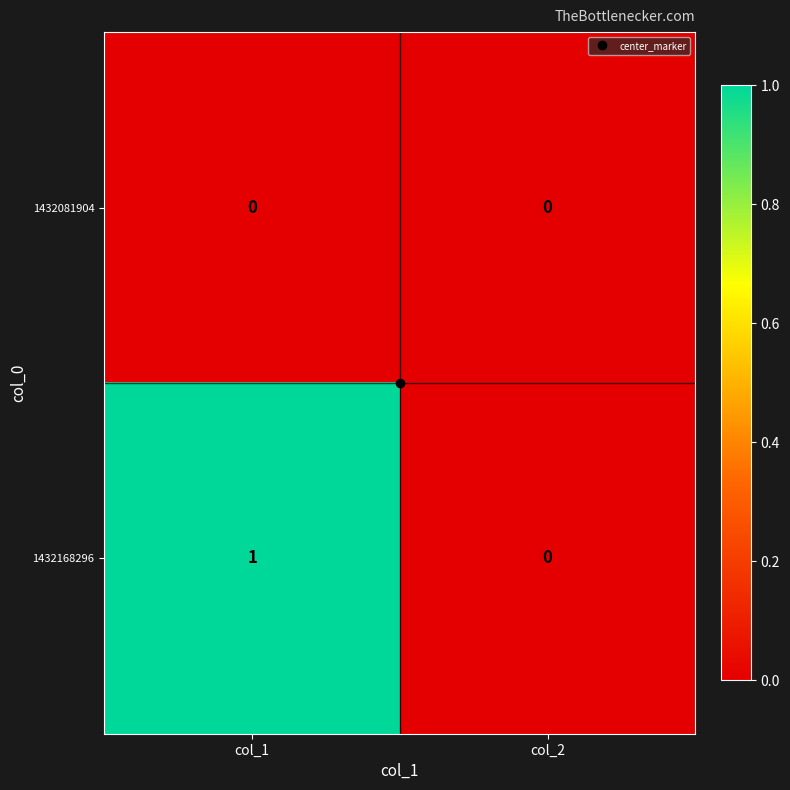

What is the total value across all series at col_1?

1